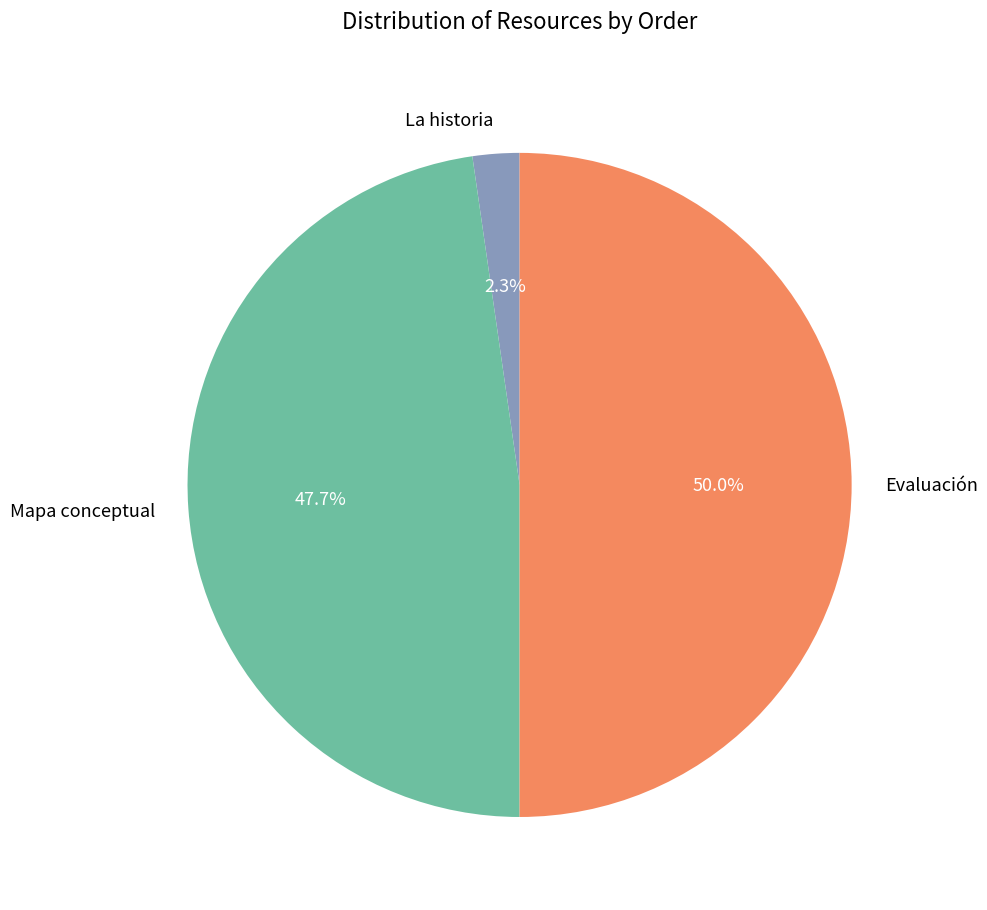

To the nearest percent, what is the average slice percentage?

33%